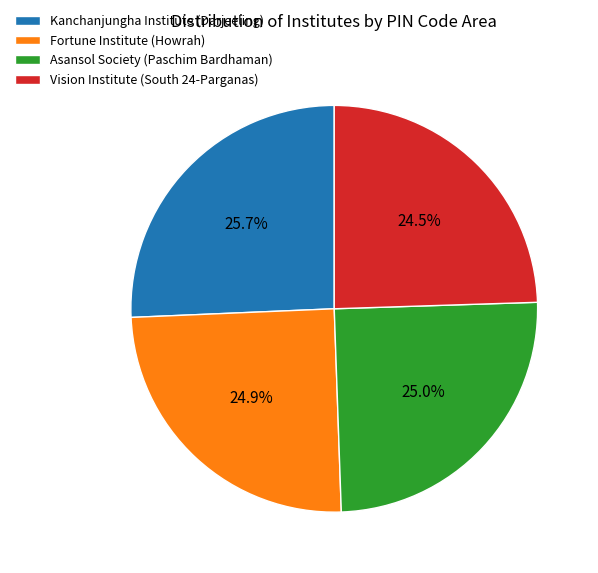

Is there a majority slice in this chart?

No